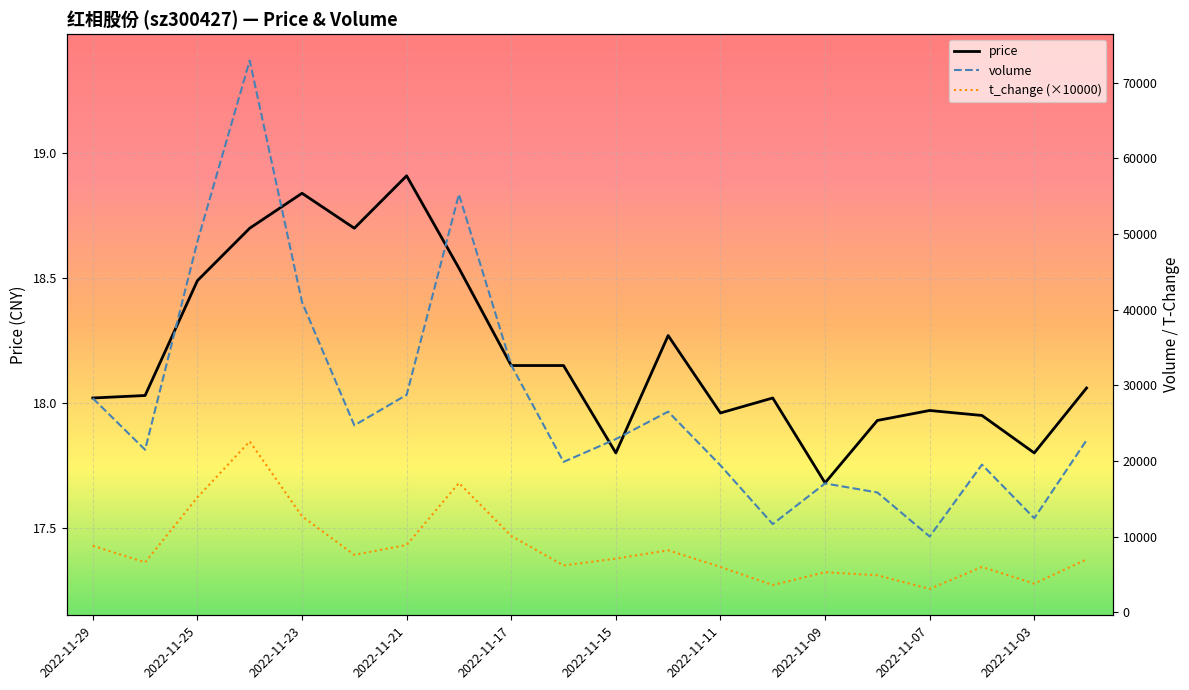

At which category does price reach its first local peak?

2022-11-23